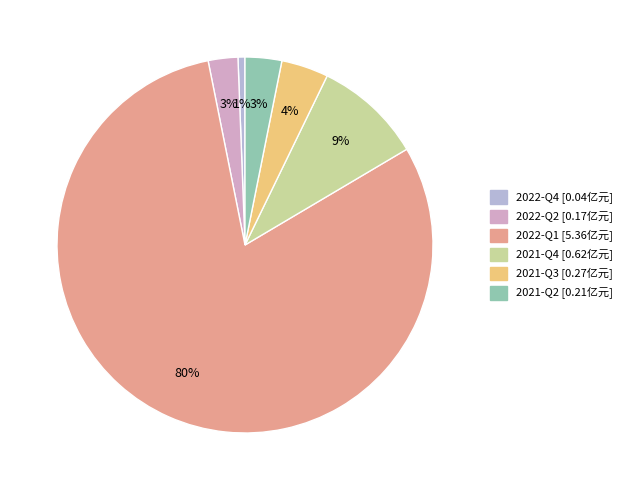

The 2021-Q4 slice represents 9% of the pie. True or false?

True